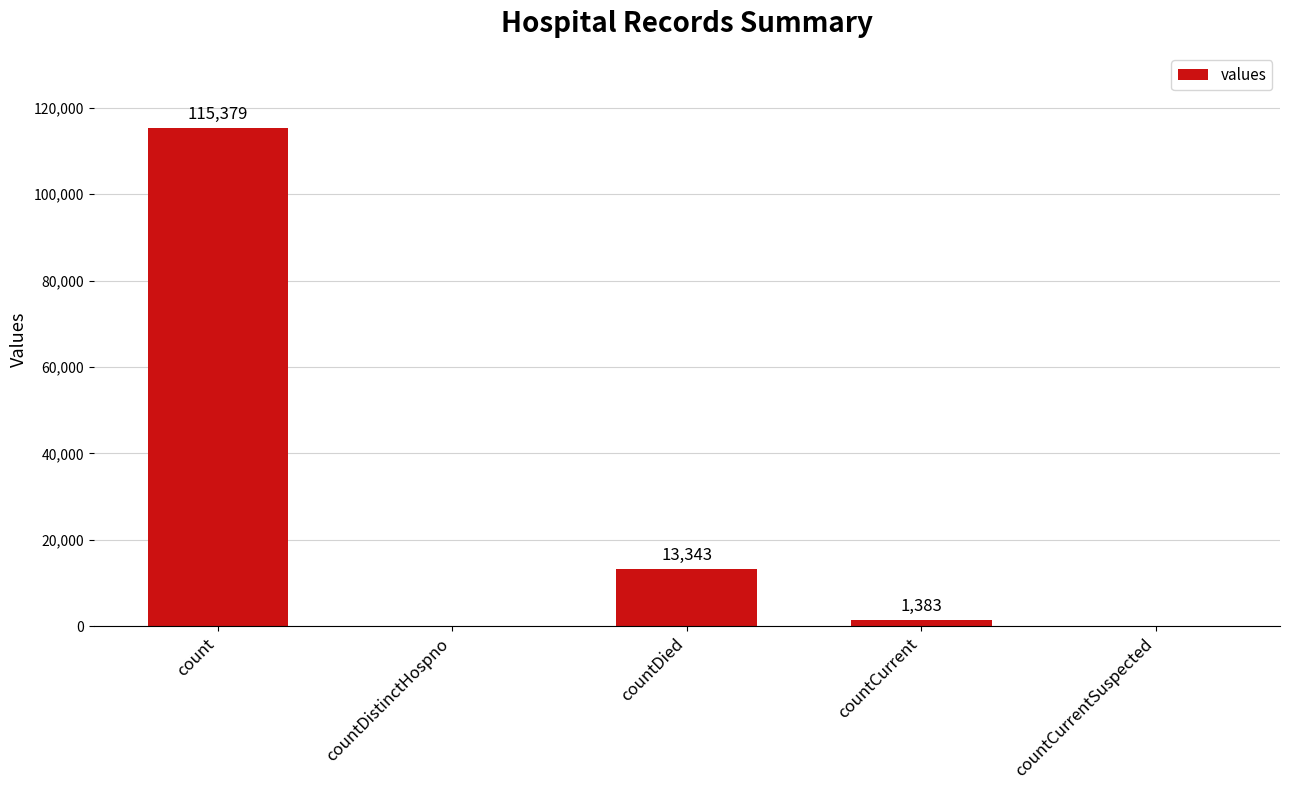

Where is the data nearest to the value 57689?

countDied